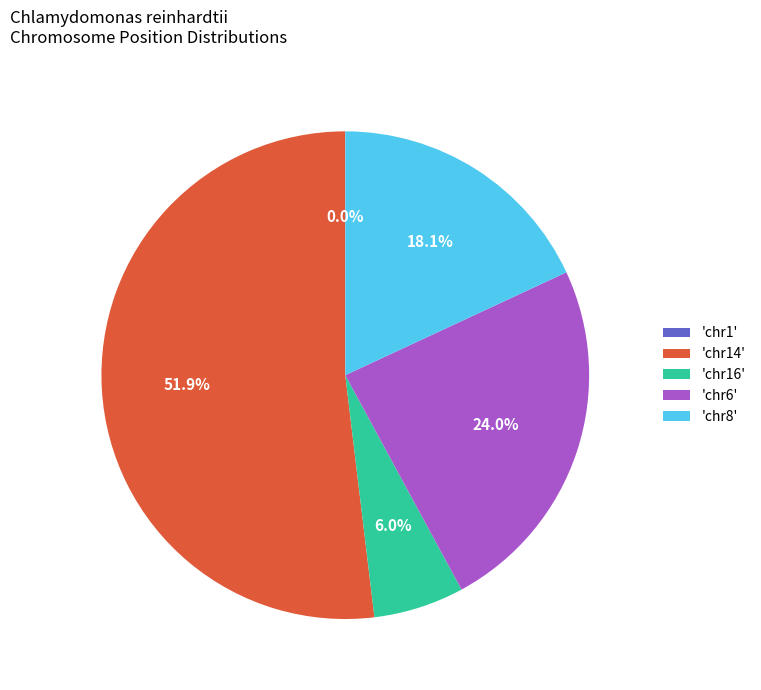

Is there a majority slice in this chart?

Yes